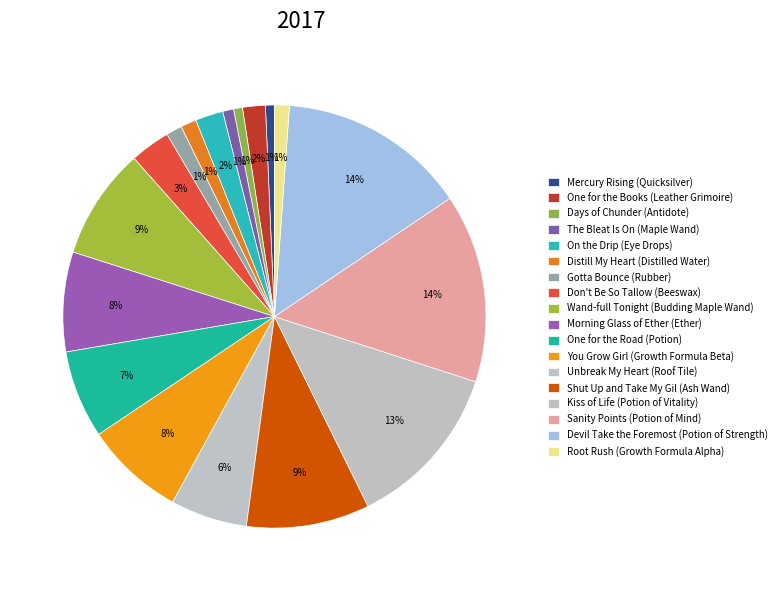

Count the number of slices in the pie.

18